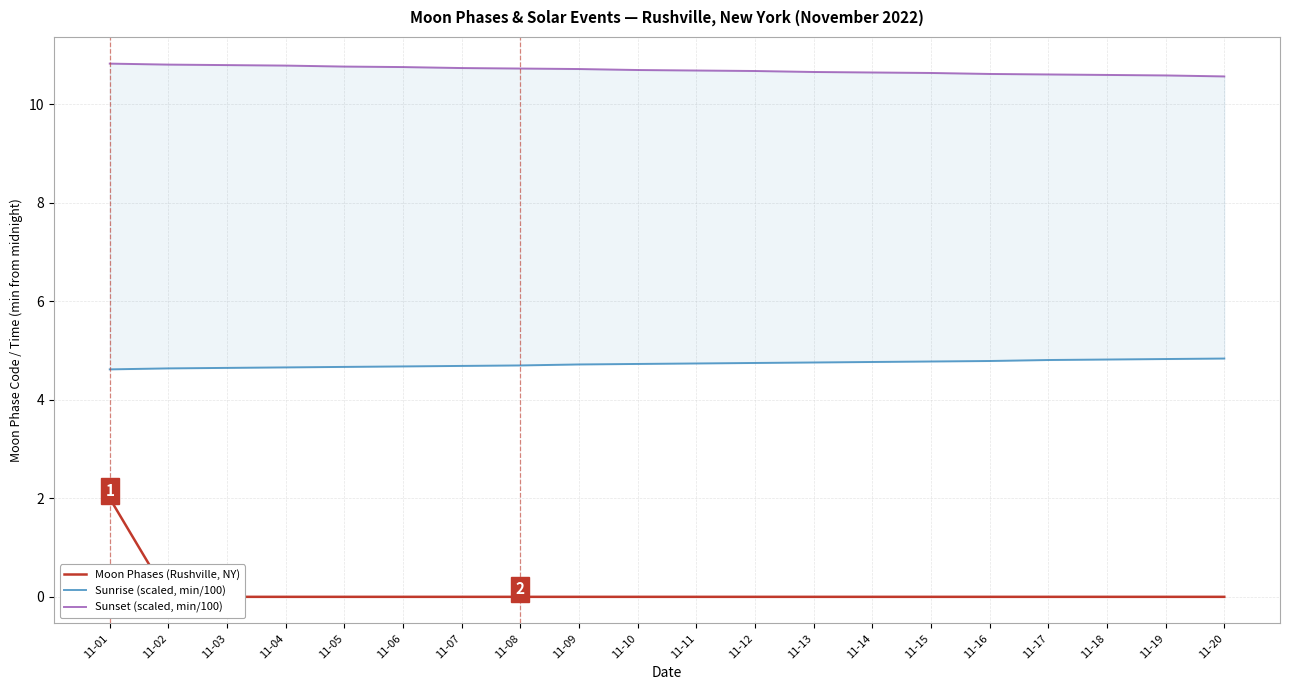

True or false: Sunrise (scaled, min/100) has a value of 1.1 at 11-02.

False